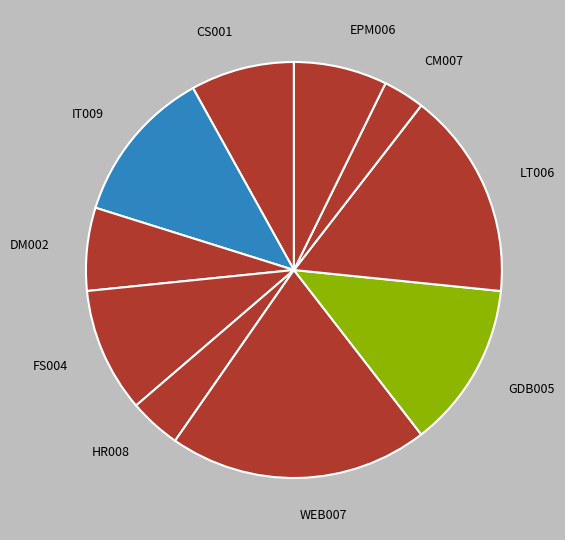

Which category has the biggest portion of the pie?

WEB007